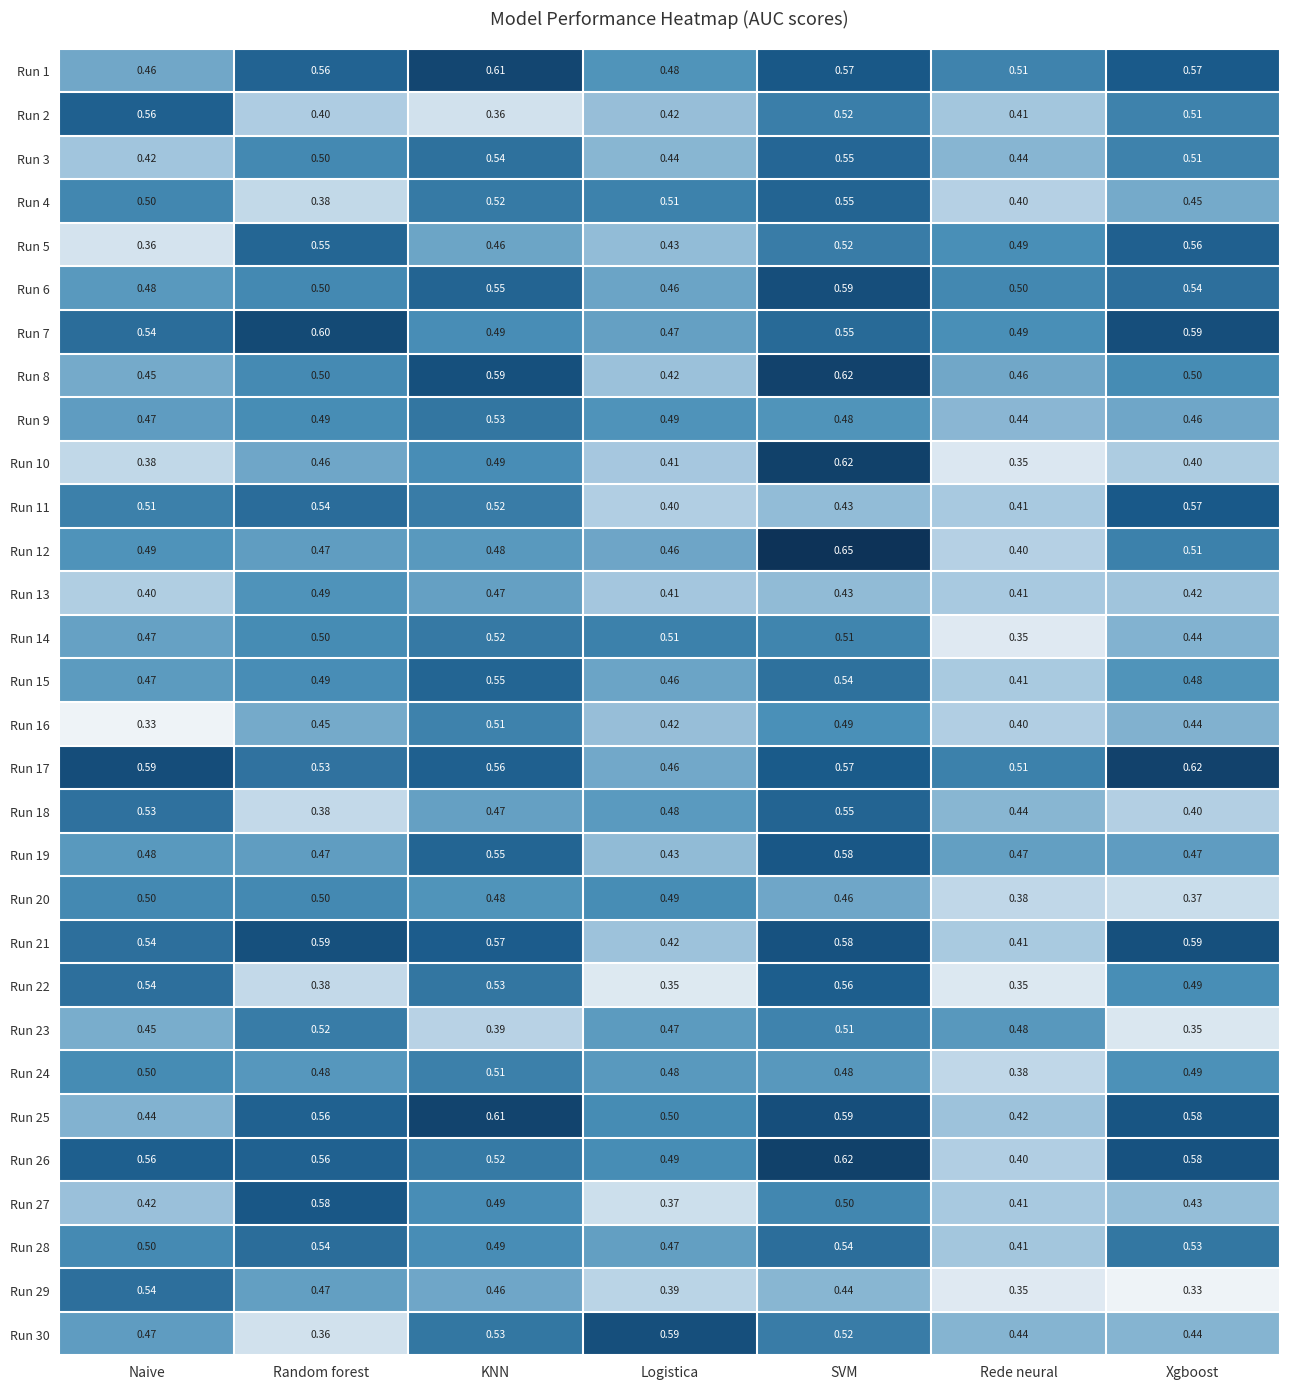

Is the value of Run 15 at SVM greater than the value of Run 29 at SVM?

Yes